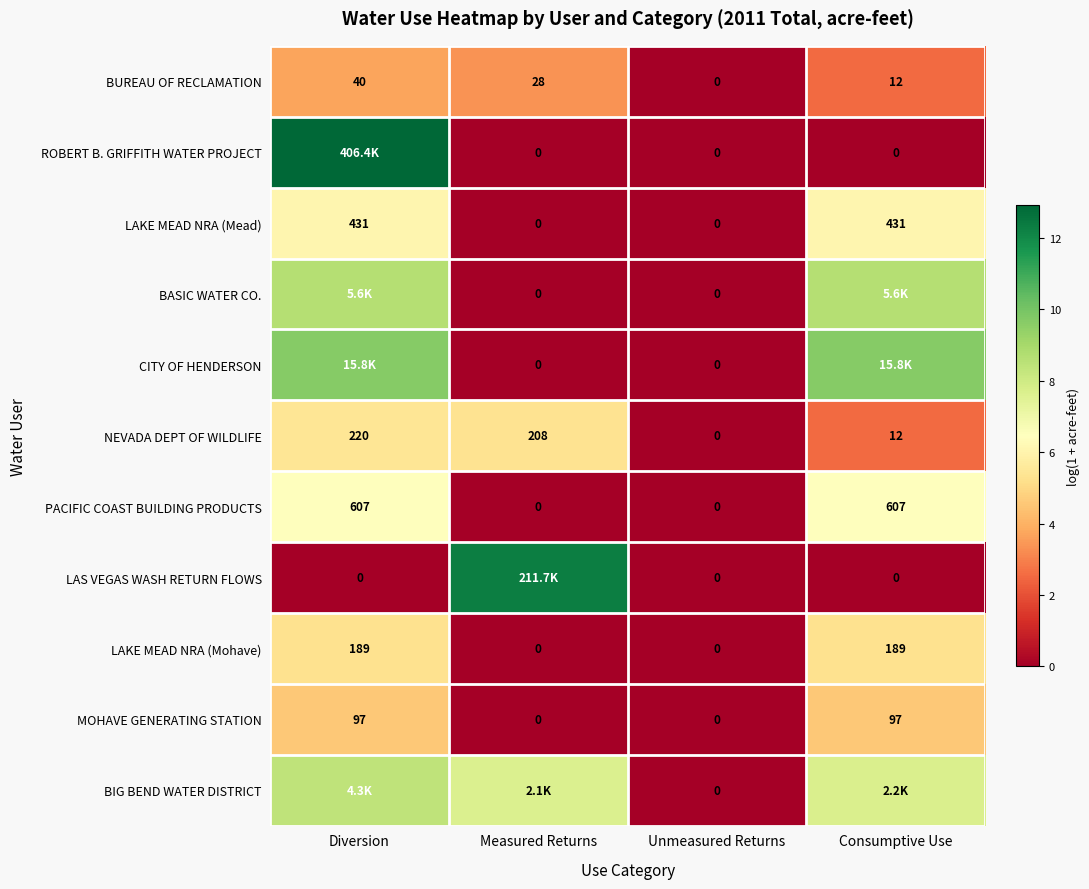

The value of ROBERT B. GRIFFITH WATER PROJECT at Diversion is 3.5. True or false?

False